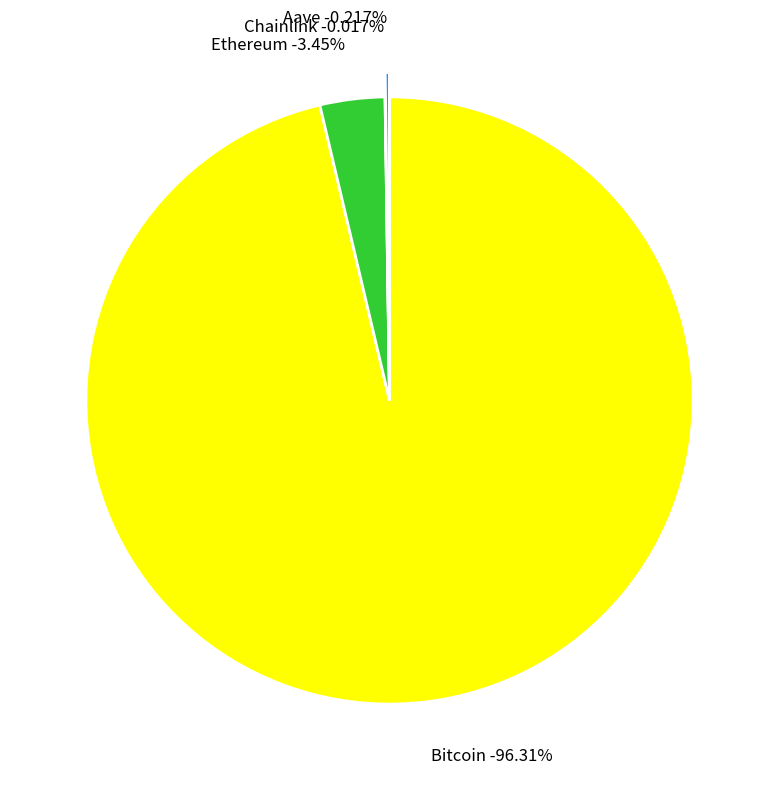

What portion of the pie excludes Aave?

99.8%